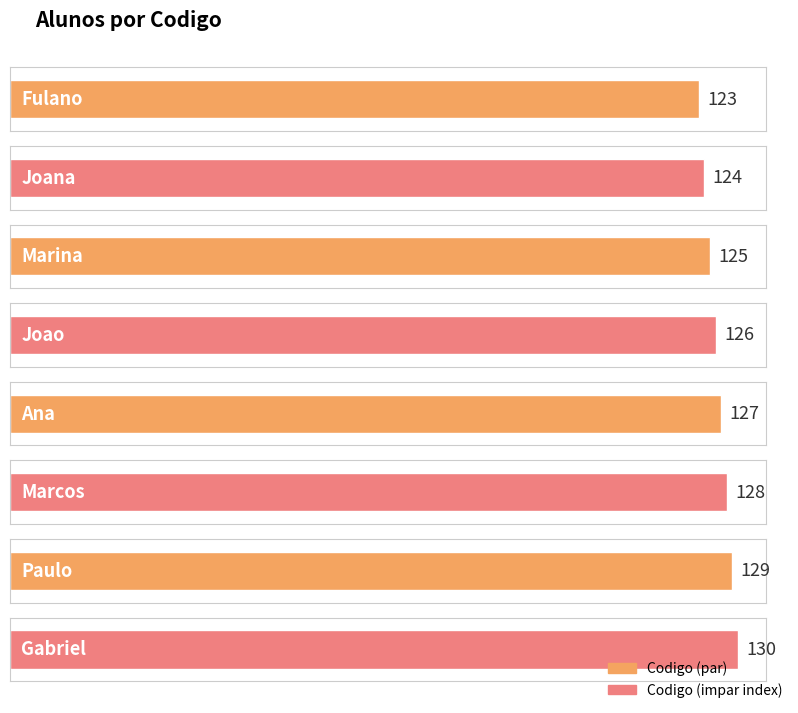

What is the change in value from Joana to Gabriel?

+6